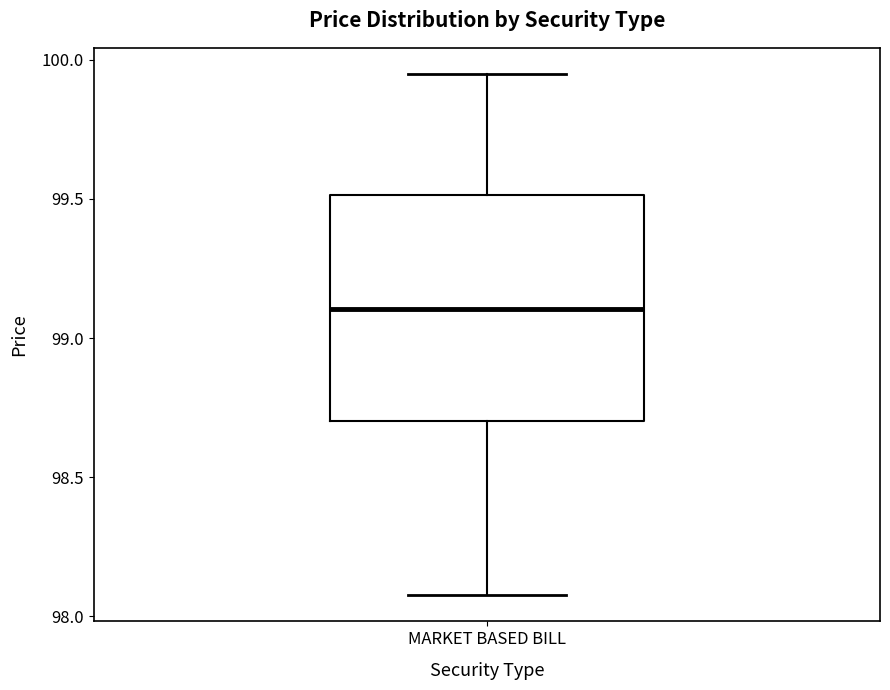

Read this box plot against the y-axis: the position of the median line, the range covered by the box, and the ends of both whiskers. The values are not printed on the chart, so give them approximately, as read against the axis.

median 99.10, box 98.70 to 99.50, whiskers 98.10 to 99.95